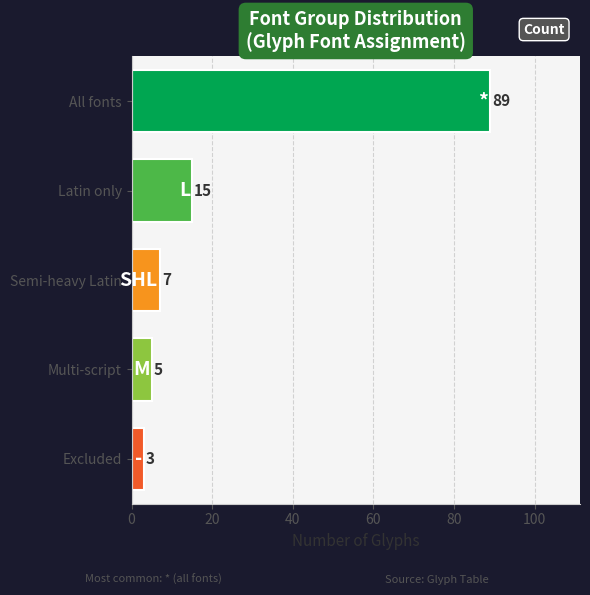

What is the label of the 4th bar from the top?

Multi-script